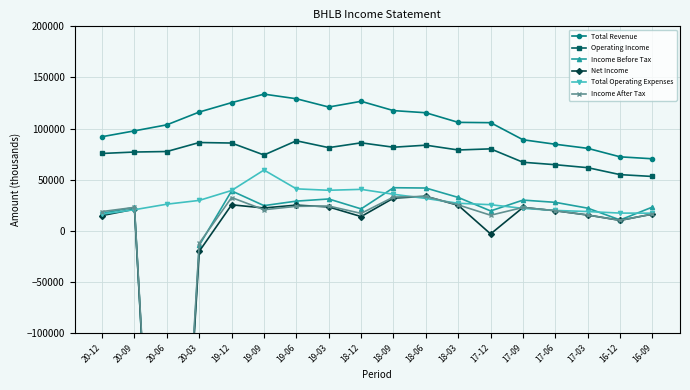

What is the value of the Income Before Tax point at the 14th from the left?

30100